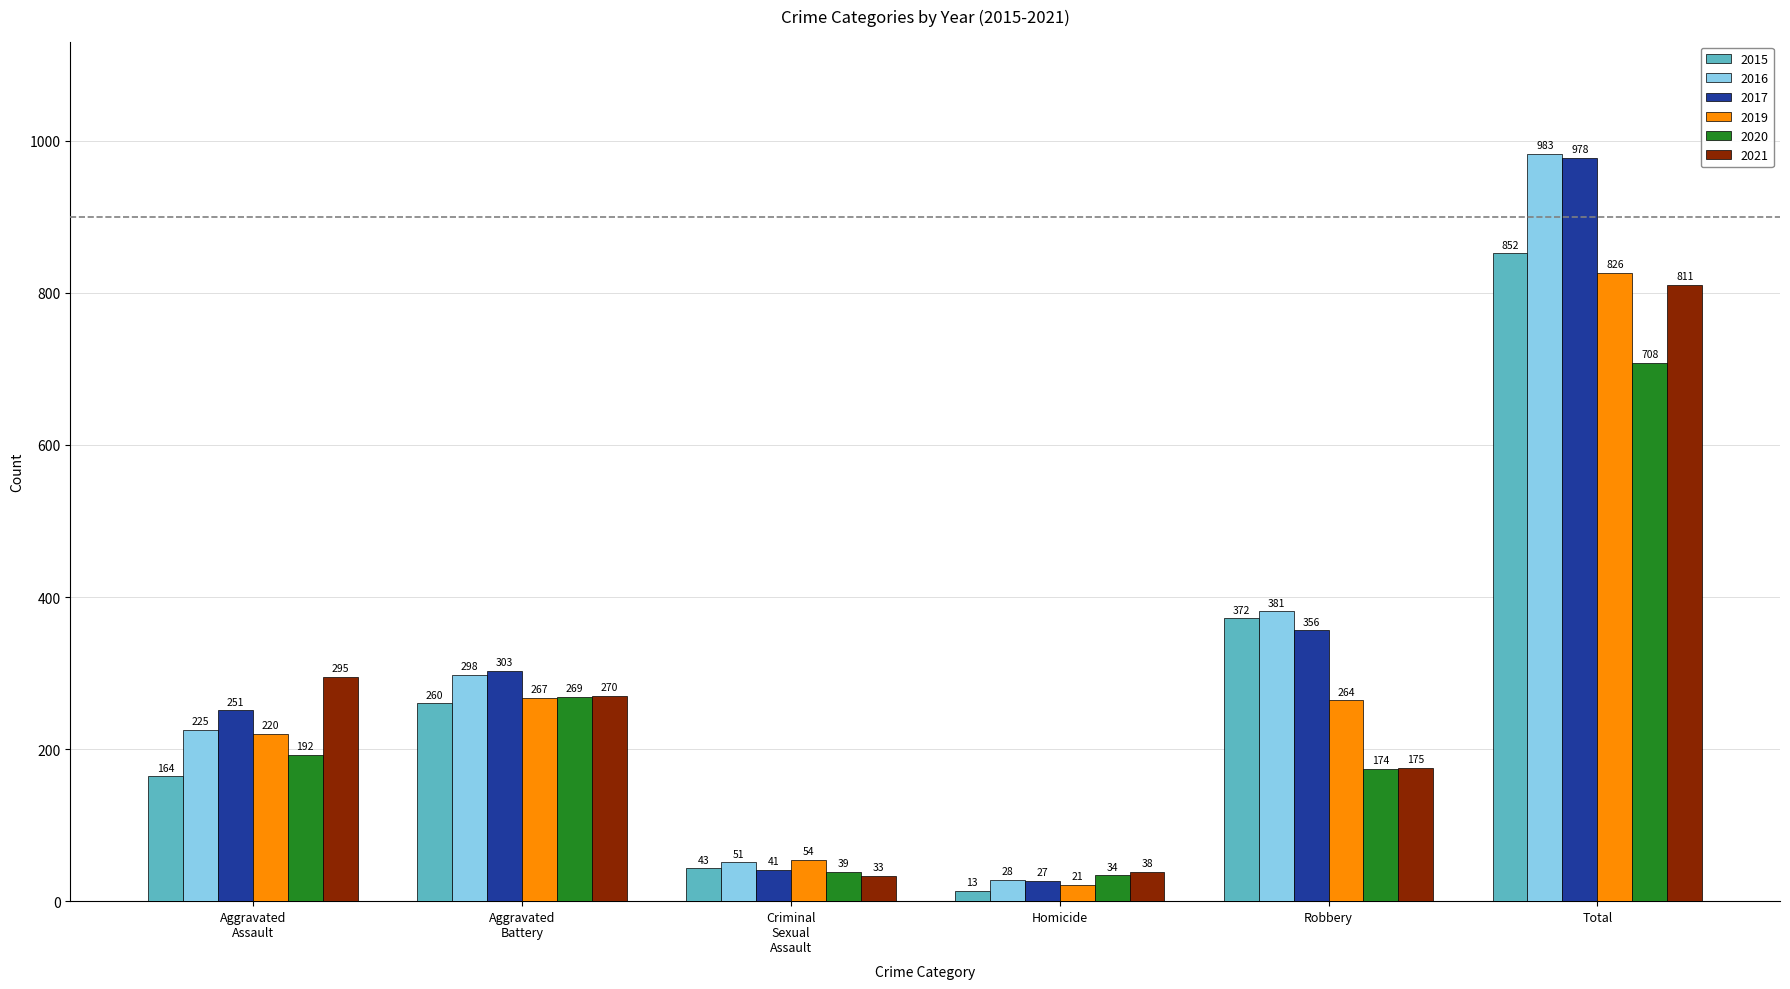

At which label does 2019 first exceed 264?

Aggravated
Battery